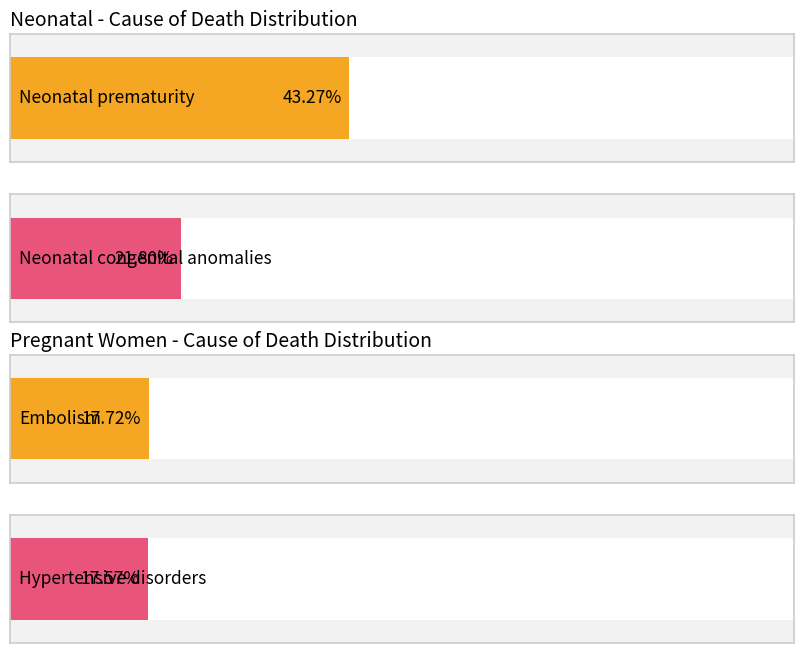

The value of Pregnant women at Neonatal tetanus / Abortion is 0.0. True or false?

True